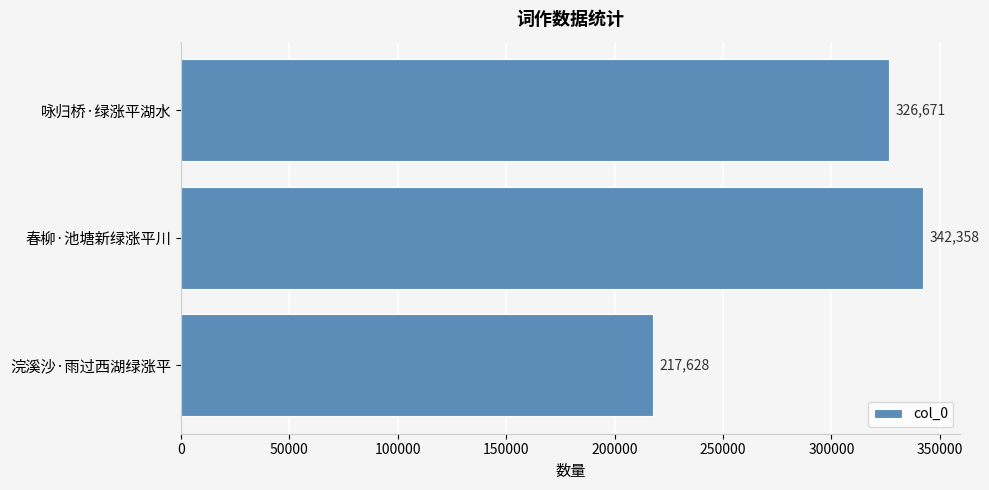

What is the approximate value at 春柳·池塘新绿涨平川?

342358